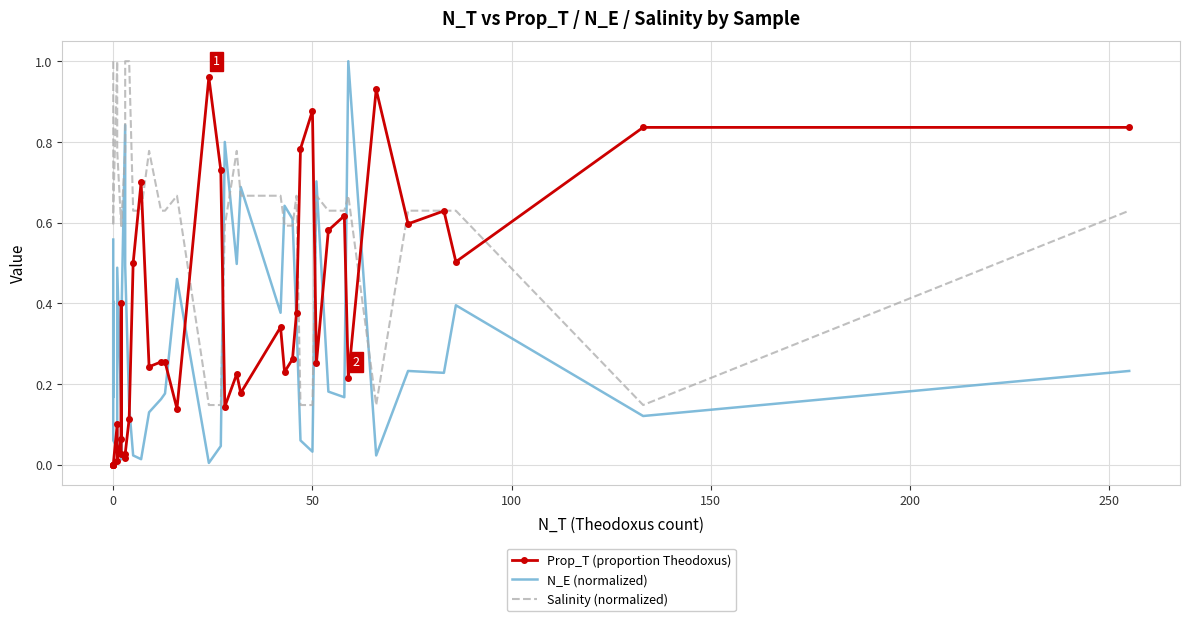

Reading left to right, transcribe all the data shown in this chart.

Prop_T (proportion Theodoxus): 0.0	0.0	0.0	0.0	0.0	0.1	0.0	0.1	0.4	0.0	0.0	0.0	0.1	0.5	0.7	0.2	0.3	0.3	0.1	1.0	0.7	0.1	0.2	0.2	0.3	0.2	0.3	0.4	0.8	0.9	0.3	0.6	0.6	0.2	0.9	0.6	0.6	0.5	0.8	0.8
N_E (normalized): 0.6	0.2	0.4	0.1	0.1	0.0	0.5	0.1	0.0	0.3	0.8	0.5	0.1	0.0	0.0	0.1	0.2	0.2	0.5	0.0	0.0	0.8	0.5	0.7	0.4	0.6	0.6	0.4	0.1	0.0	0.7	0.2	0.2	1.0	0.0	0.2	0.2	0.4	0.1	0.2
Salinity (normalized): 1.0	1.0	1.0	0.6	0.6	1.0	0.8	0.6	0.6	0.6	0.8	1.0	1.0	0.6	0.6	0.8	0.6	0.6	0.7	0.1	0.1	0.6	0.8	0.7	0.7	0.6	0.6	0.7	0.1	0.1	0.7	0.6	0.6	0.7	0.1	0.6	0.6	0.6	0.1	0.6